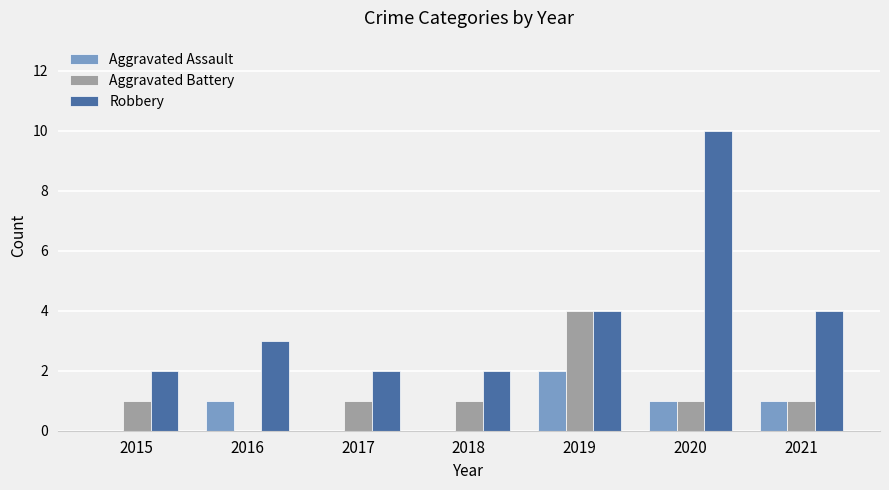

Are the bars horizontal?

No